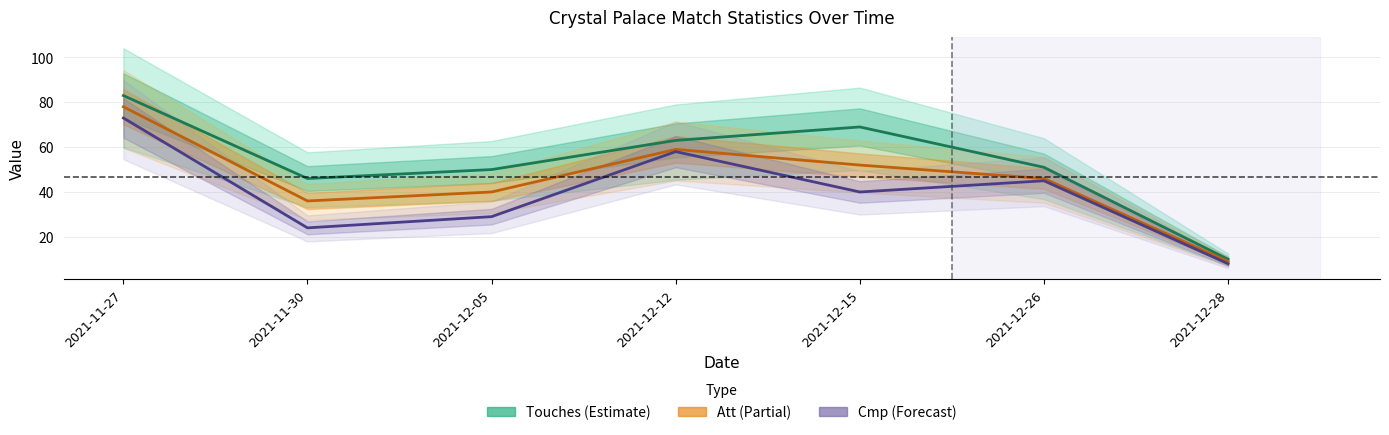

In Touches, how many points are higher than both neighbors (excluding endpoints)?

1